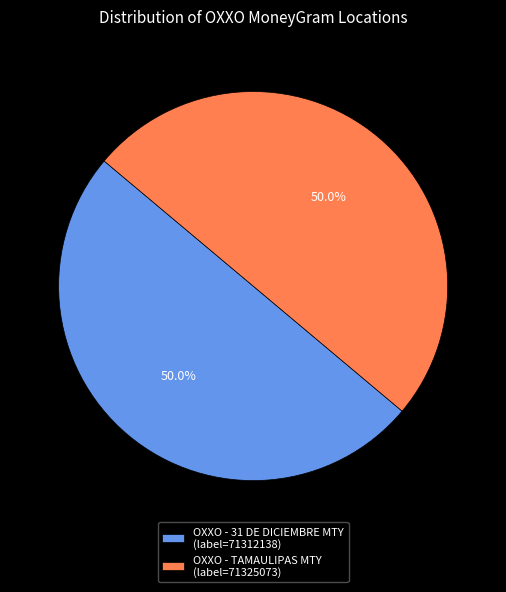

What is the total percentage of OXXO - TAMAULIPAS MTY (label=71325073) and OXXO - 31 DE DICIEMBRE MTY (label=71312138)?

100.0%